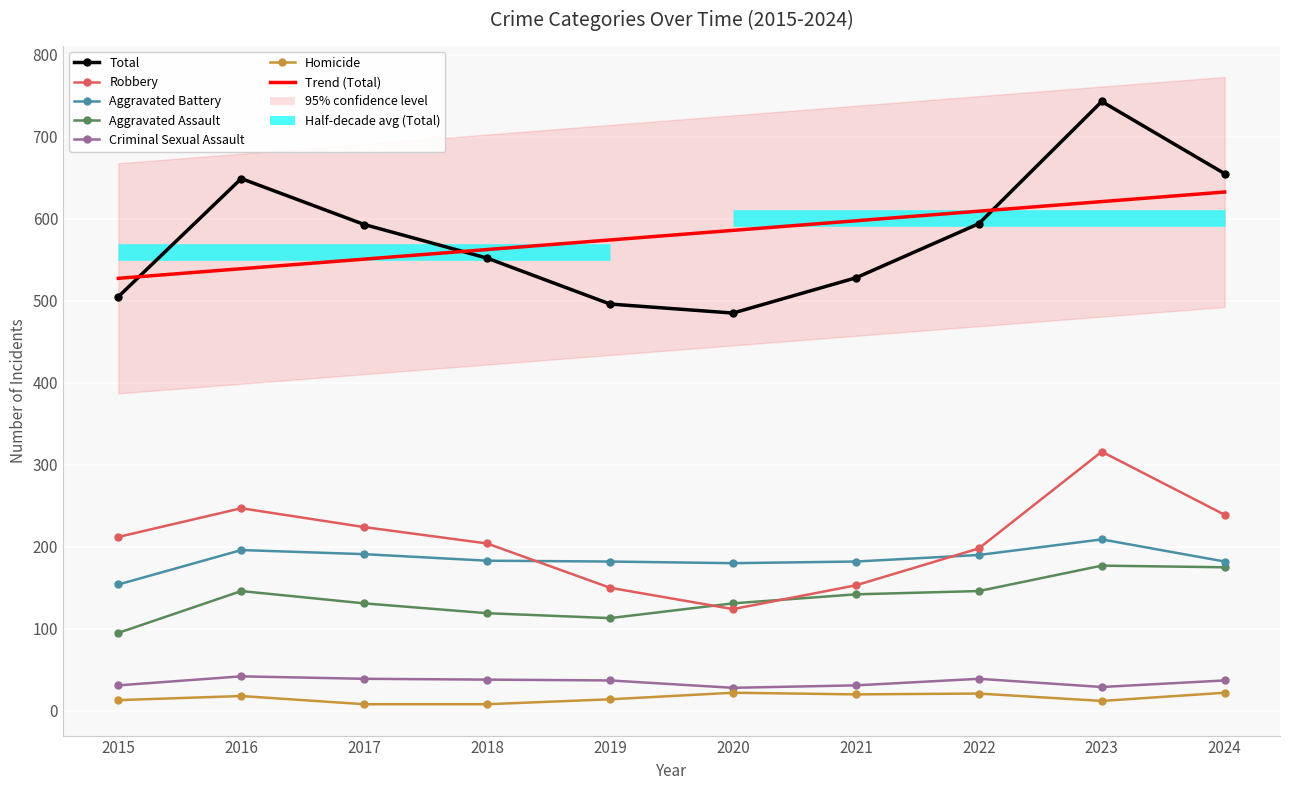

At which category does Aggravated Assault reach its first local valley?

2019